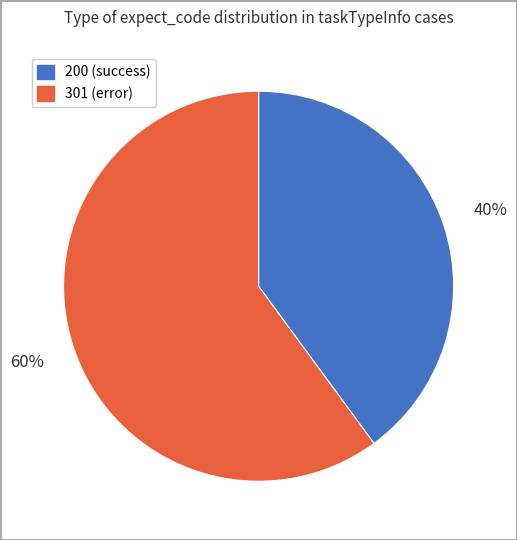

Is there any slice that represents more than half of the pie?

Yes